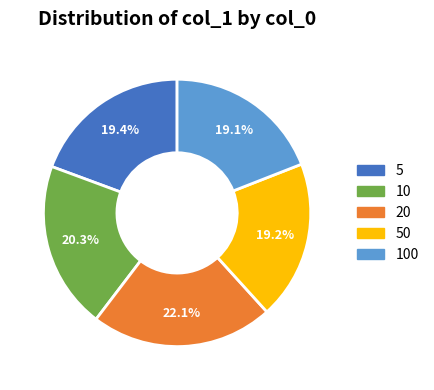

Is there any slice that represents more than half of the pie?

No